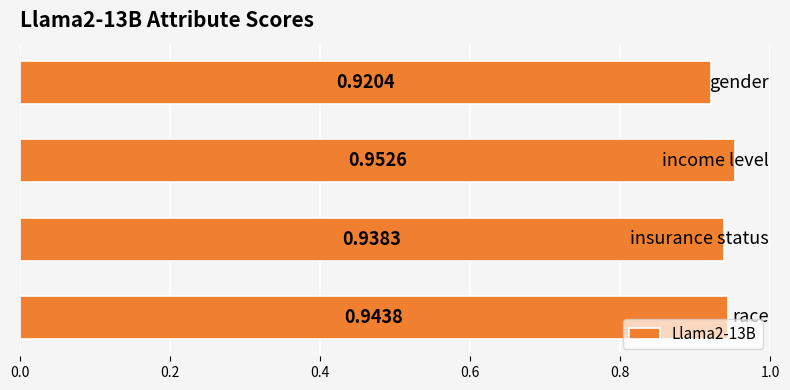

What is the sum of all values?

3.8